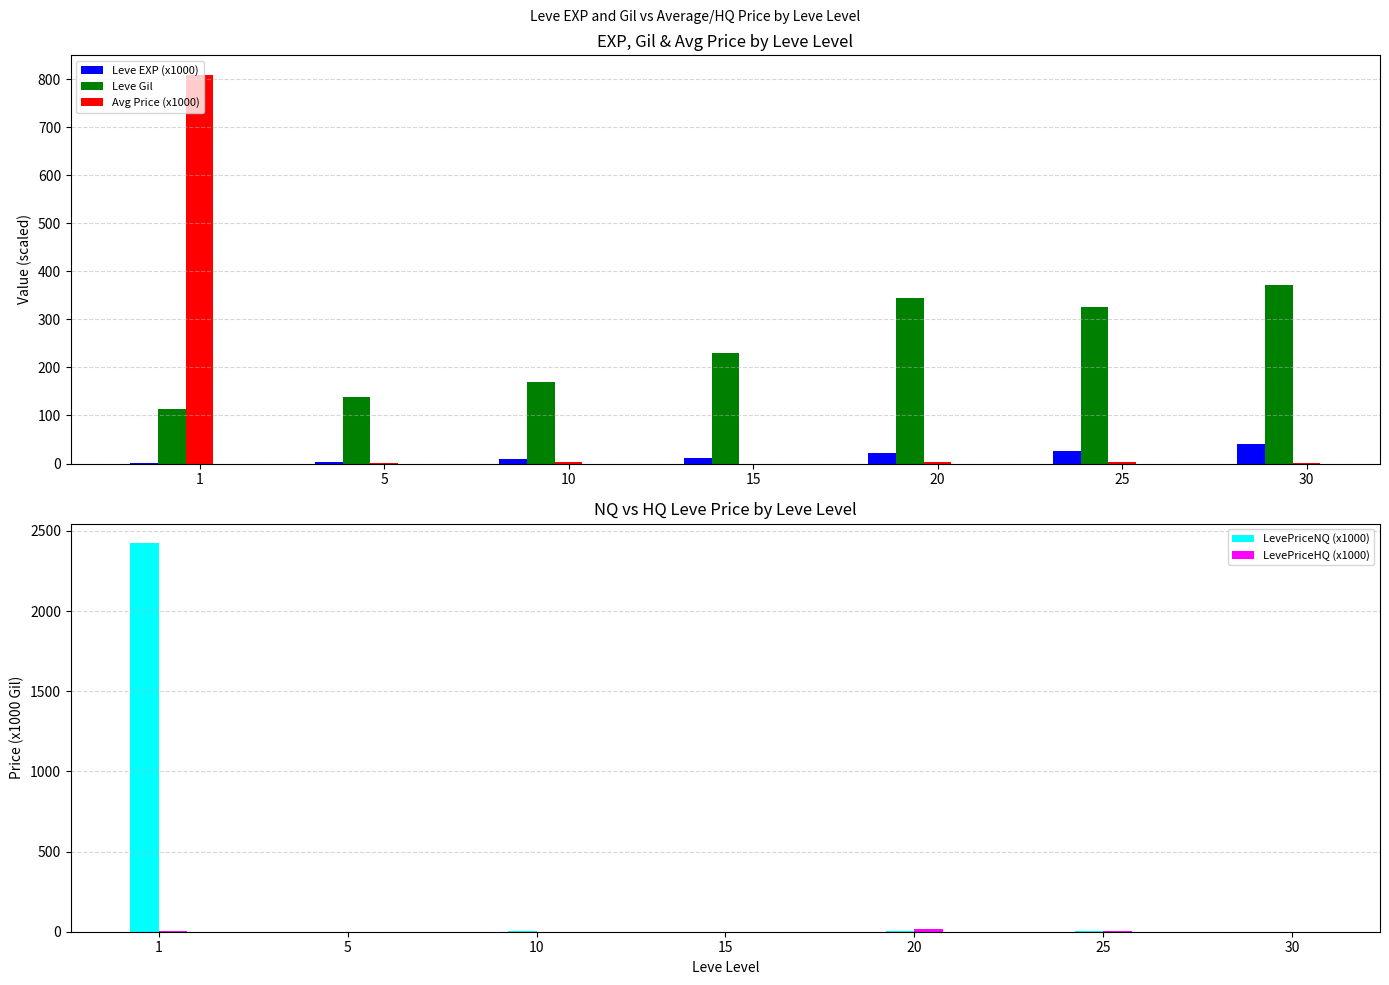

How many groups of bars are there?

7